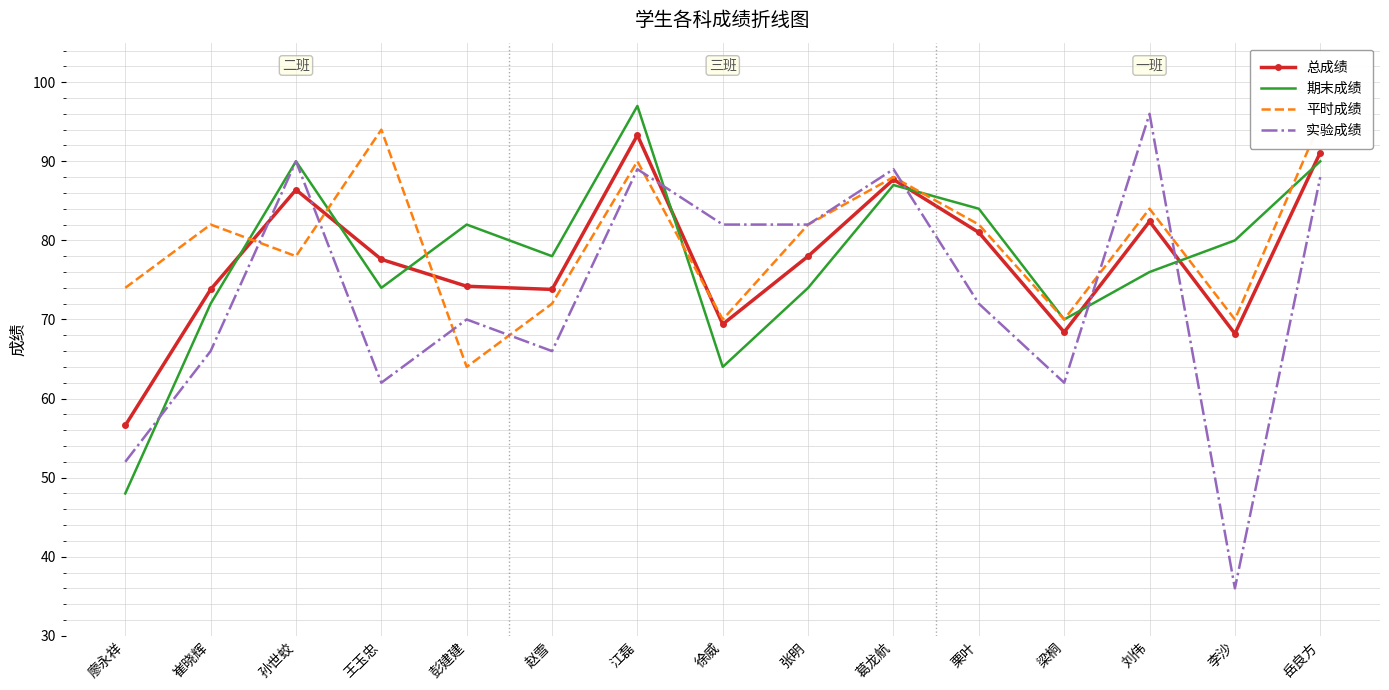

Reading left to right, list all the values displayed in this chart.

总成绩: 56.6	73.8	86.4	77.6	74.2	73.8	93.3	69.4	78.0	87.7	81.0	68.4	82.4	68.2	91.1
期末成绩: 48.0	72.0	90.0	74.0	82.0	78.0	97.0	64.0	74.0	87.0	84.0	70.0	76.0	80.0	90.0
平时成绩: 74.0	82.0	78.0	94.0	64.0	72.0	90.0	70.0	82.0	88.0	82.0	70.0	84.0	70.0	95.0
实验成绩: 52.0	66.0	90.0	62.0	70.0	66.0	89.0	82.0	82.0	89.0	72.0	62.0	96.0	36.0	88.0